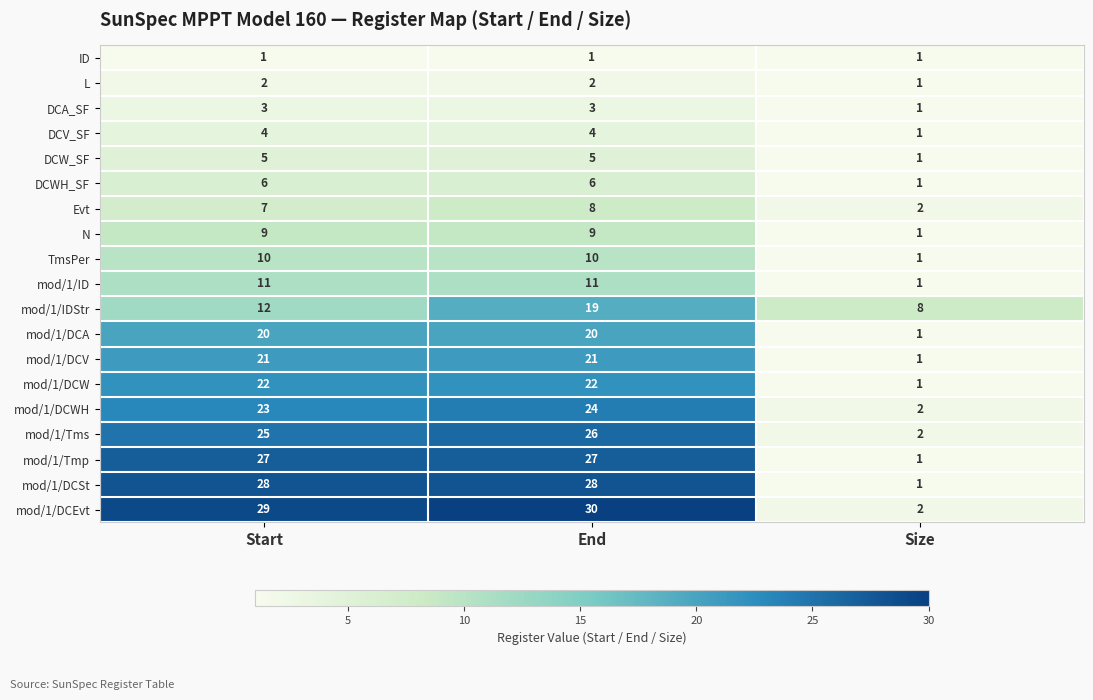

What is the maximum value for mod/1/DCSt?

28